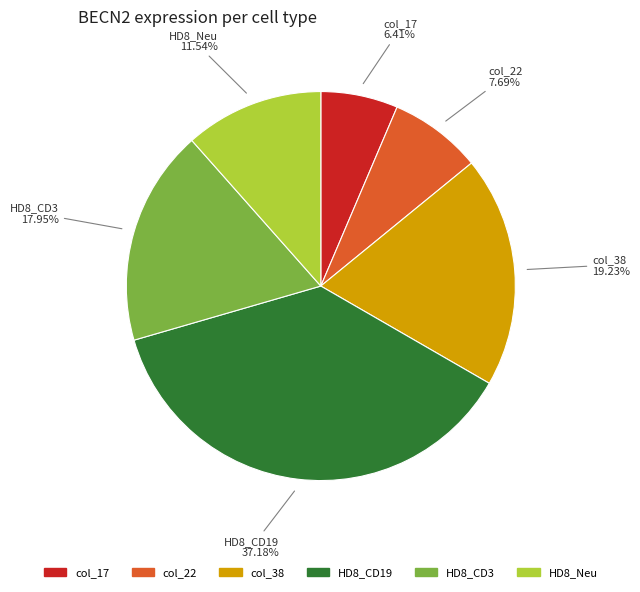

Does any single category account for the majority?

No